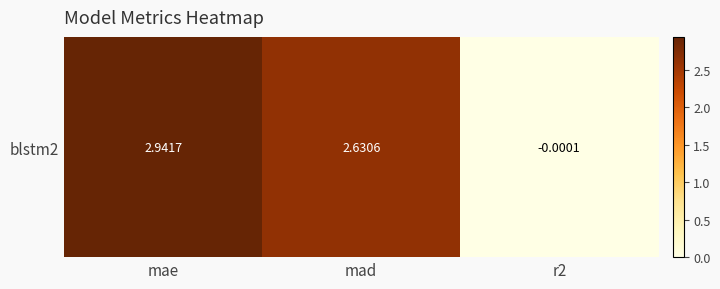

The value at mad is 2.6. True or false?

True